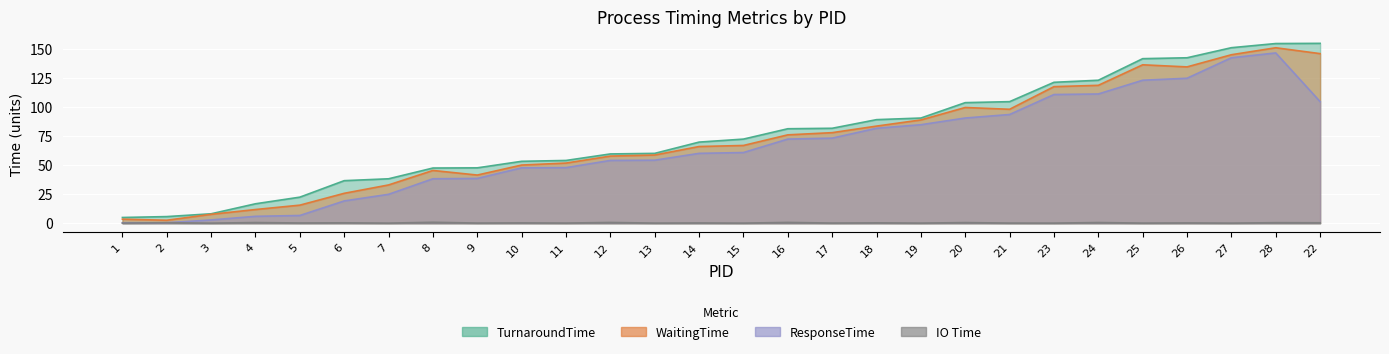

What is the total value across all series at 1?

8.8